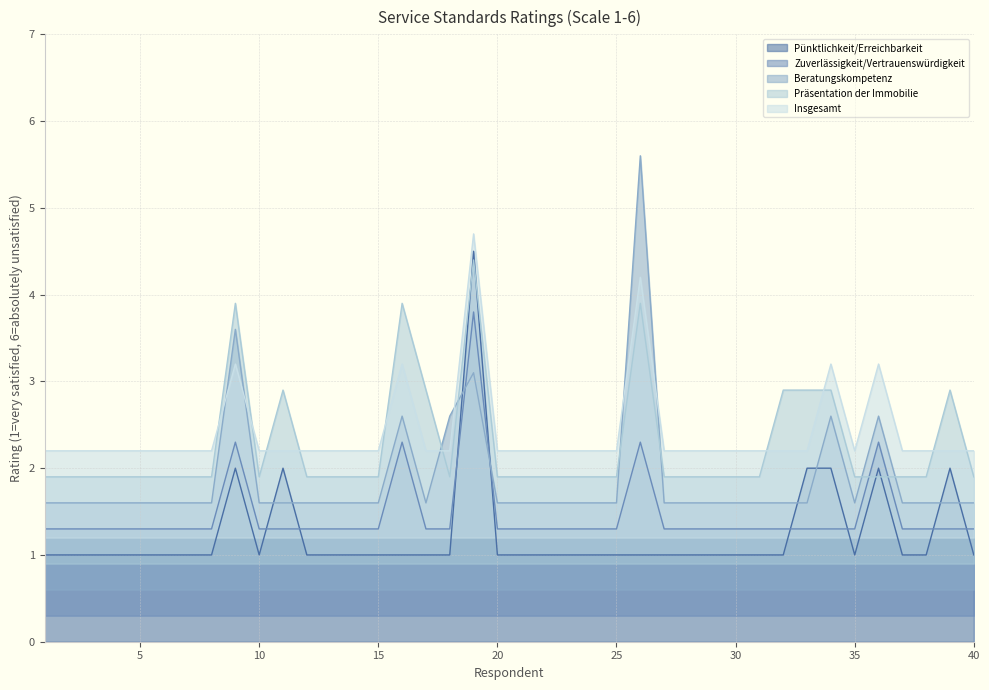

Between 38 and 4, which is larger?

38